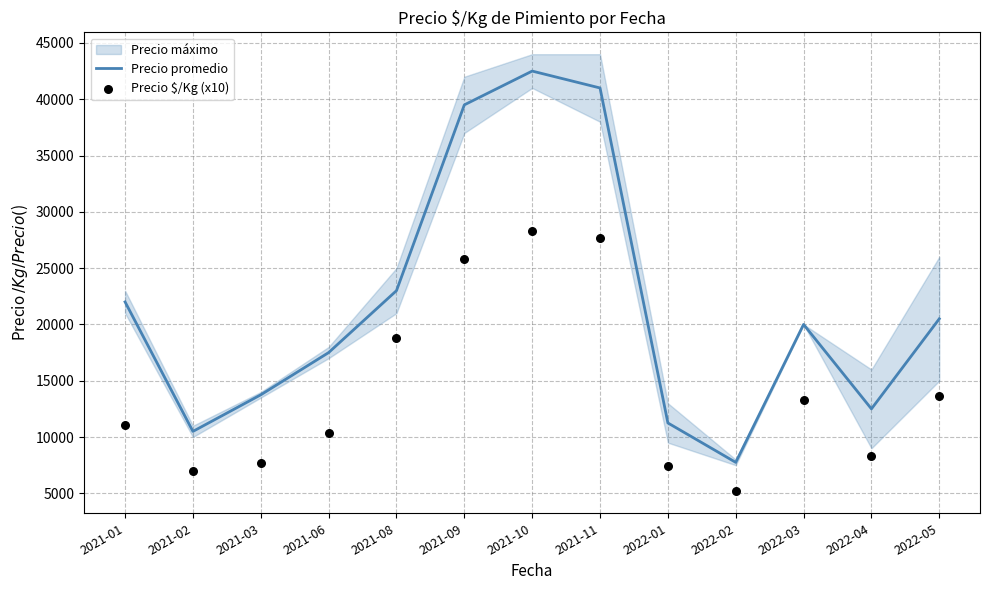

Which series has the largest total across all categories?

Precio promedio